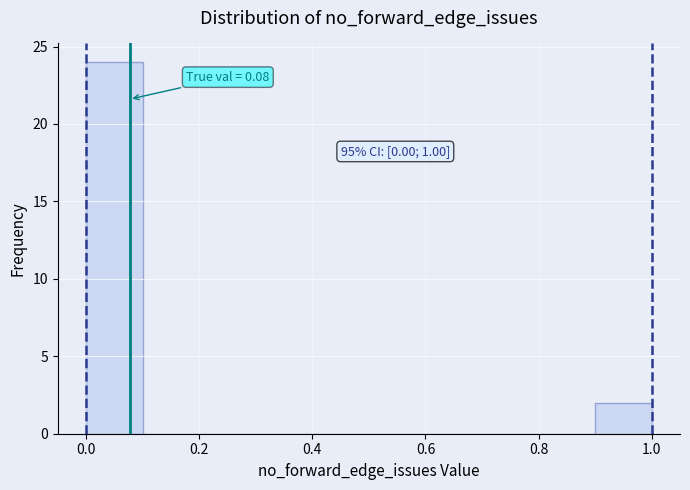

Which range on the x-axis has the tallest bar?

0.0 to 0.1